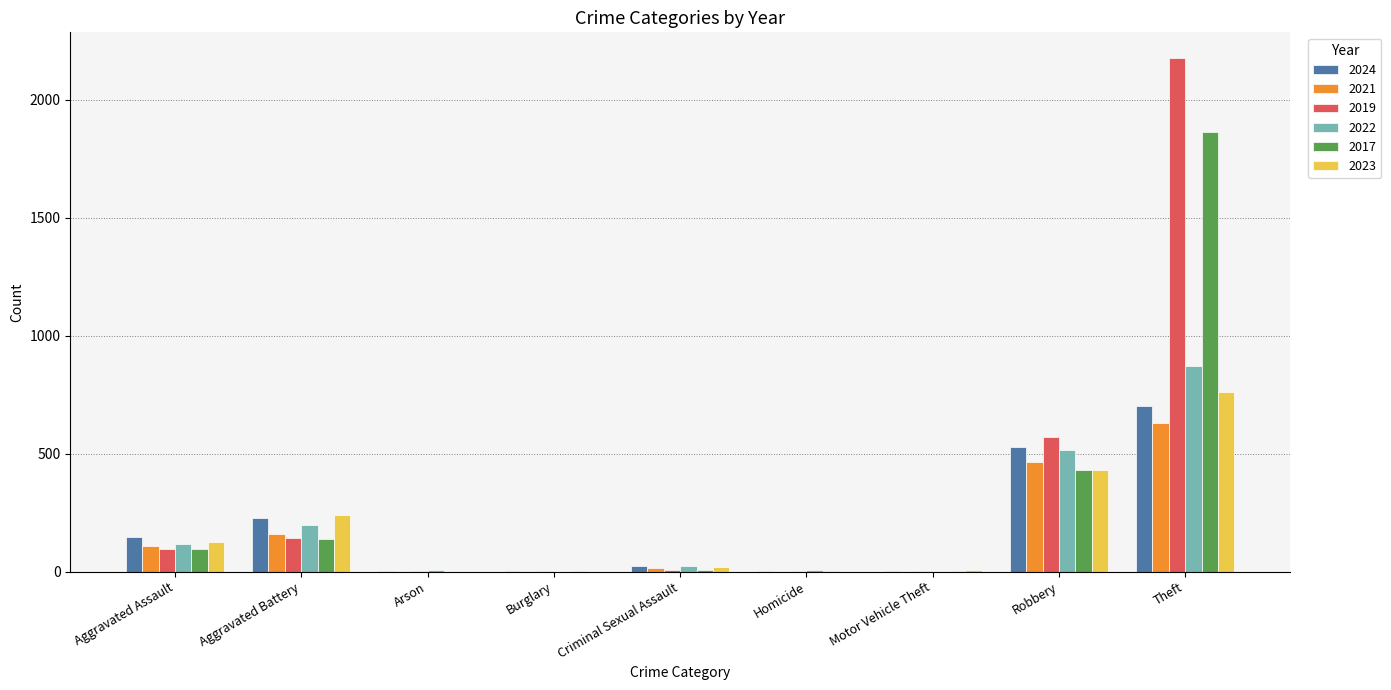

How many series are shown in this chart?

6